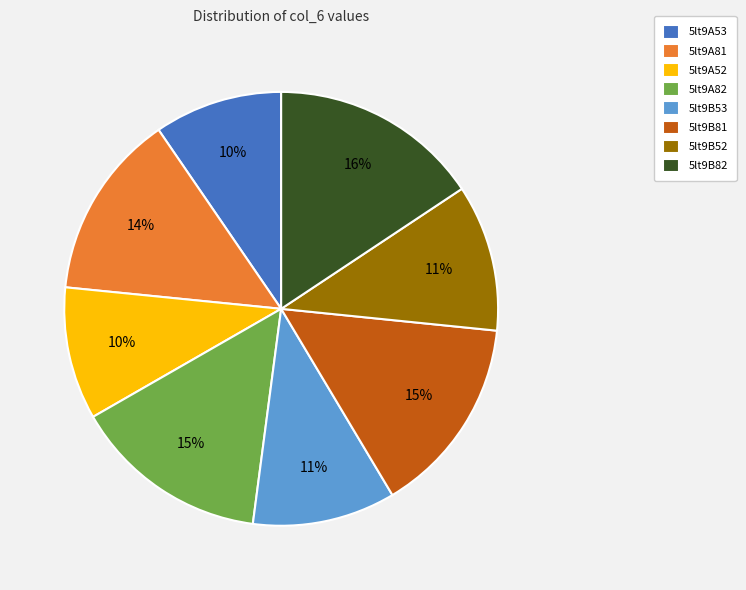

Is 5lt9A82 the majority of the pie?

No